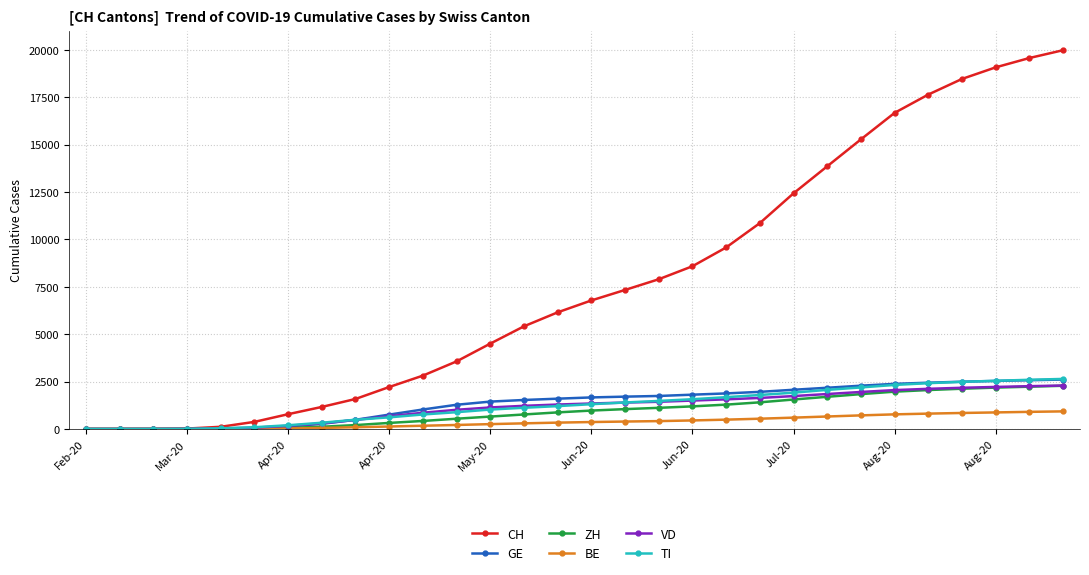

Which series has the largest total across all categories?

CH